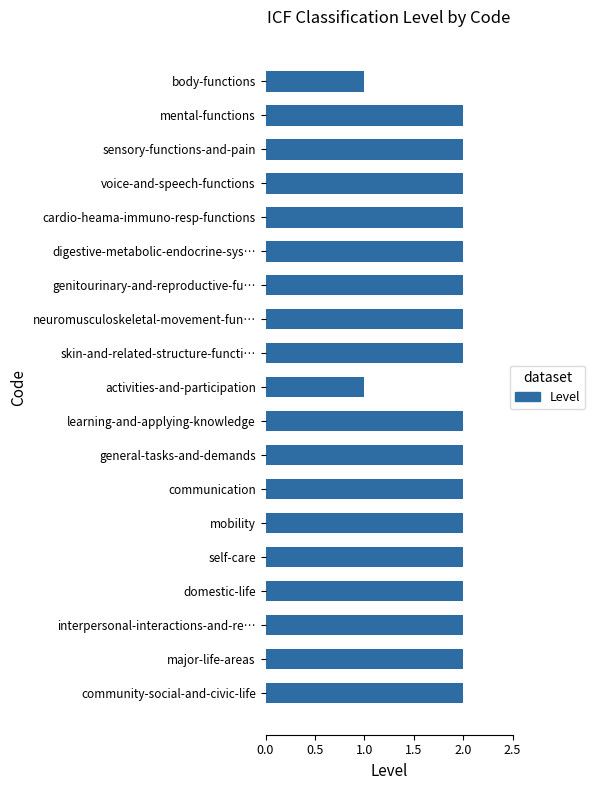

Reading top to bottom, transcribe all the data shown in this chart.

1	2	2	2	2	2	2	2	2	1	2	2	2	2	2	2	2	2	2